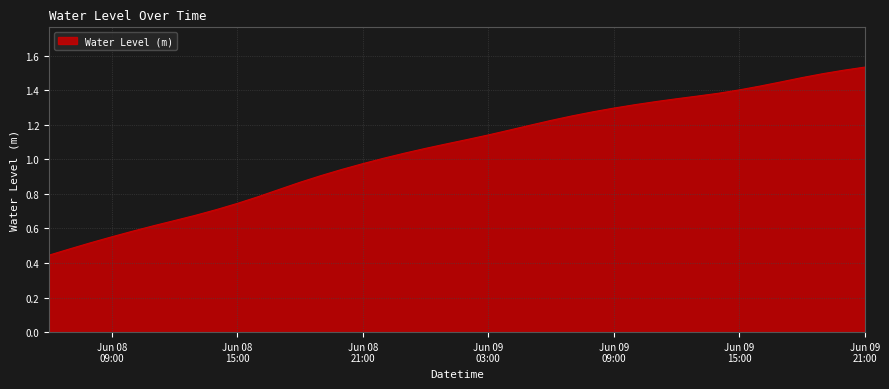

How many series are shown in this chart?

1